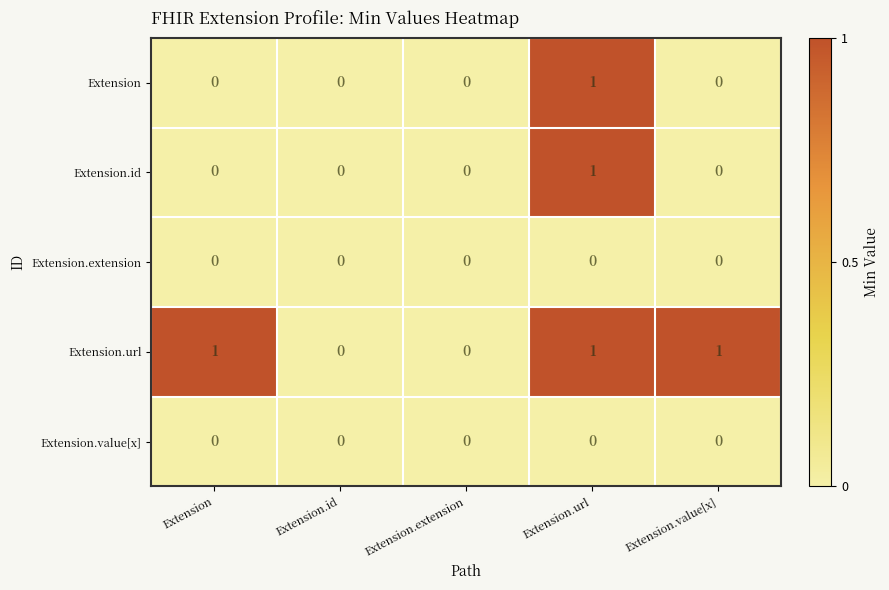

Which series changed the most between Extension and Extension.id?

Extension.url